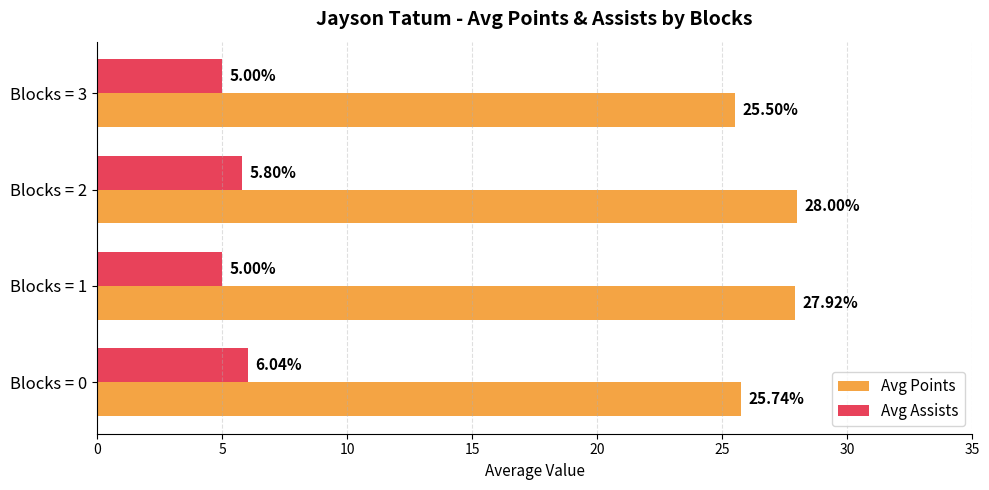

What is the sum of all Avg Points values?

107.2